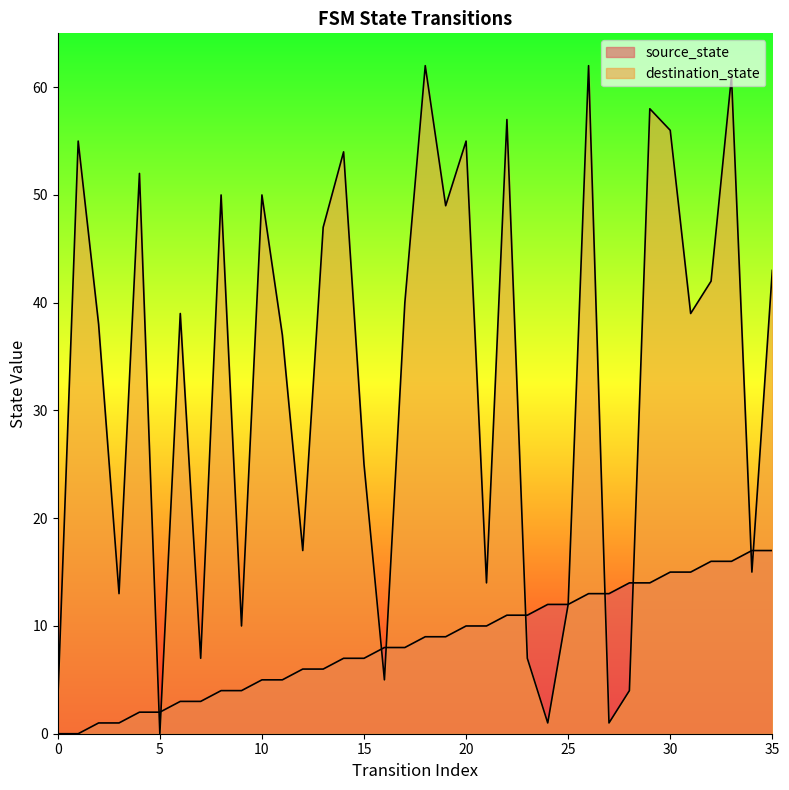

What is the average value of the destination_state series?

33